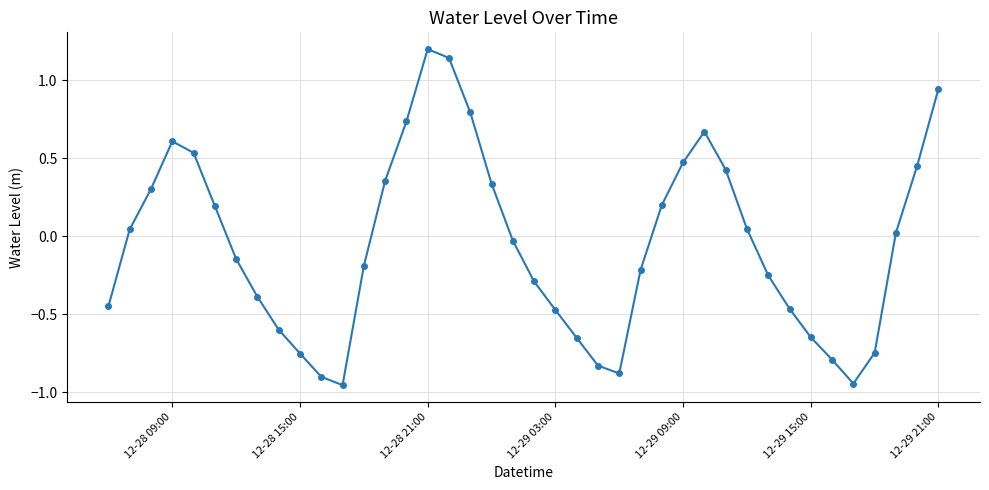

How many values are below zero?

21